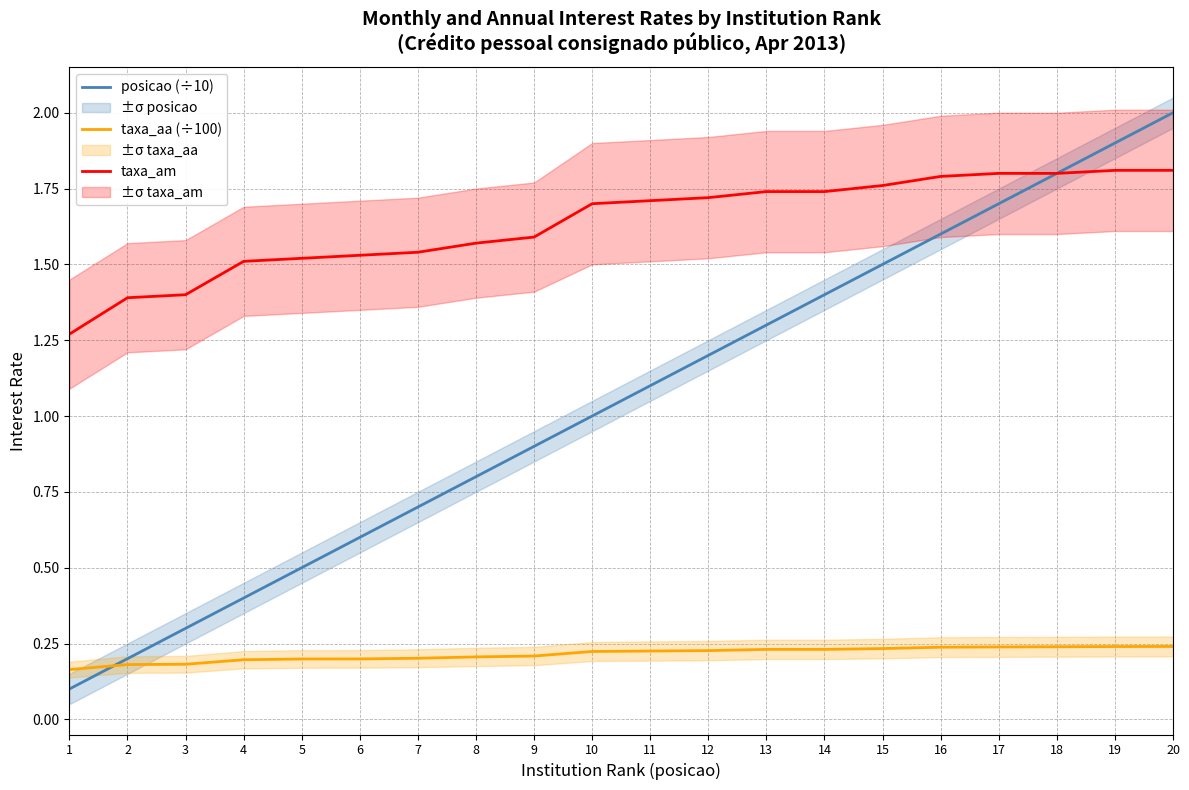

Between which two adjacent categories do posicao (÷10) and taxa_aa (÷100) first intersect?

1 and 2